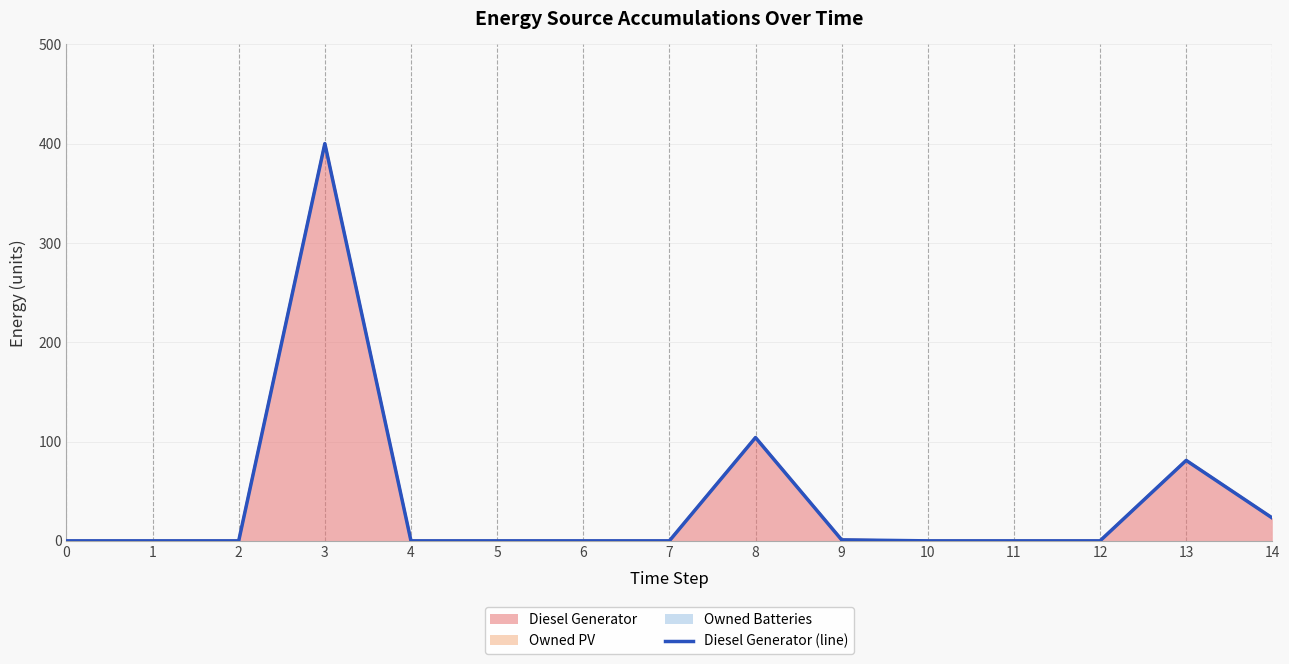

What is the maximum value shown in the chart?

400